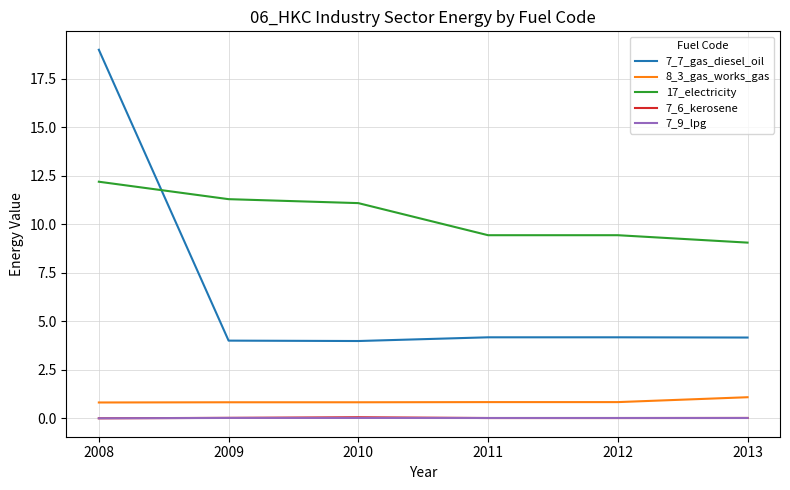

Is it true that 7_7_gas_diesel_oil equals 19.0 at 2008?

True